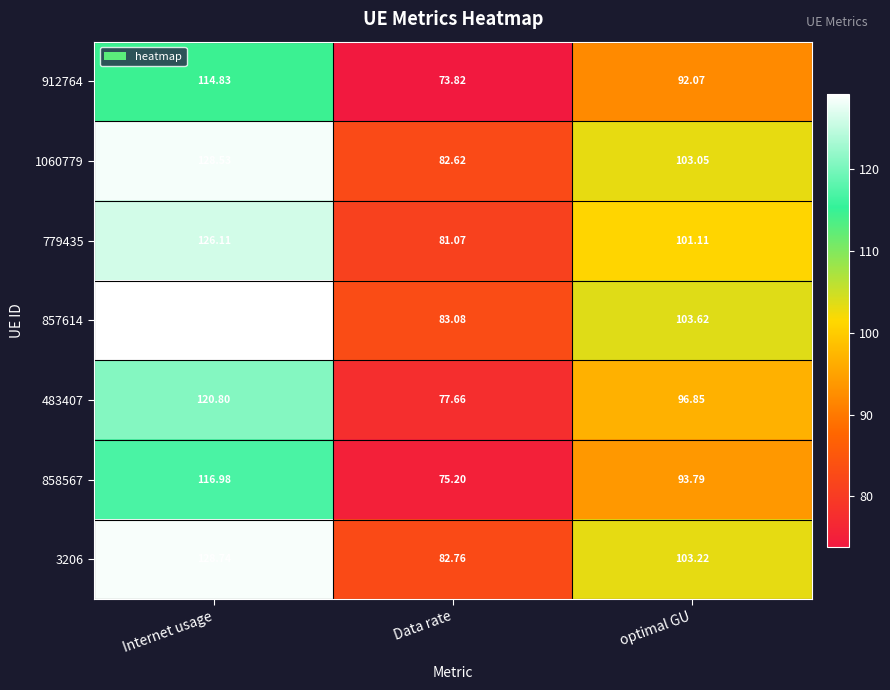

Between Internet usage and Data rate, which series saw the biggest shift?

857614